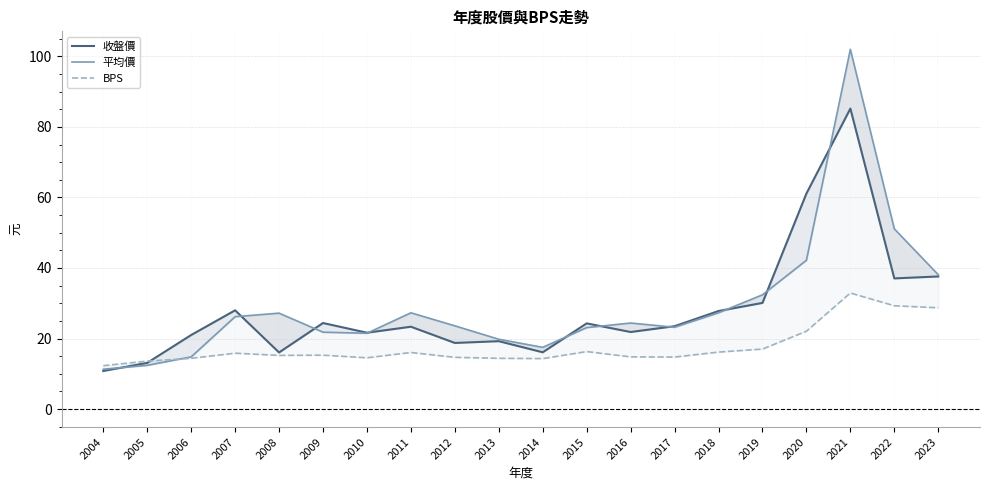

The BPS series shows 14.7 at 2012. True or false?

True